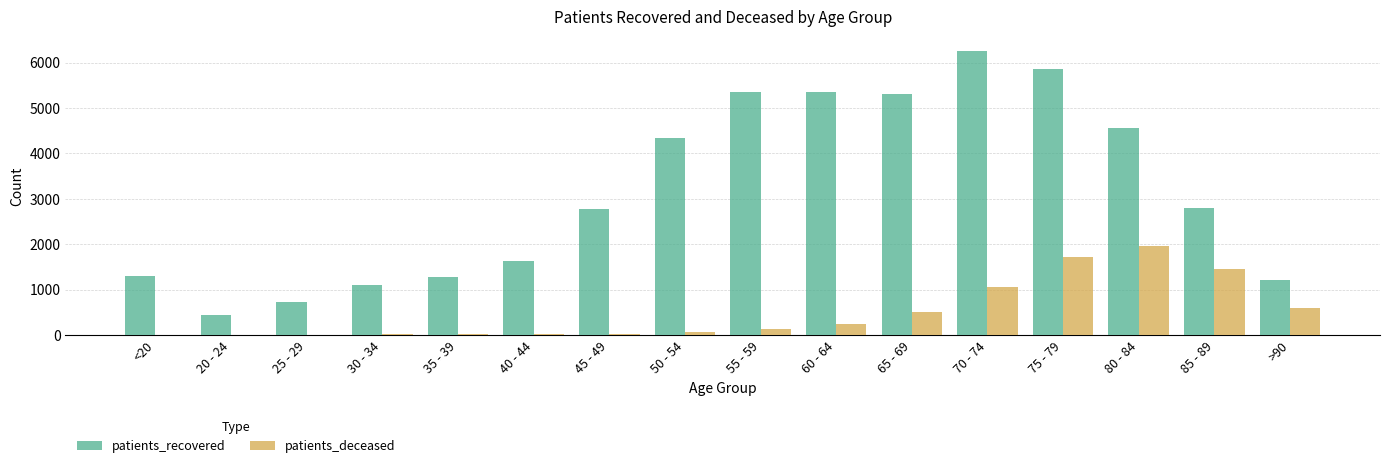

At which category does the chart reach its peak across all series?

70 - 74